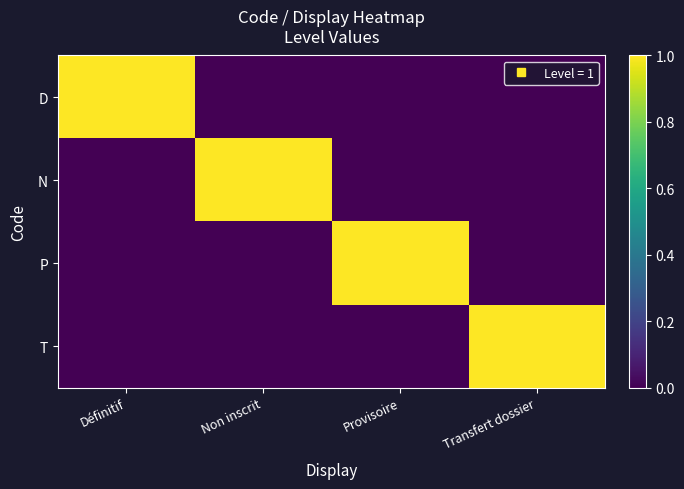

At which category is the sum across all series the highest?

Définitif